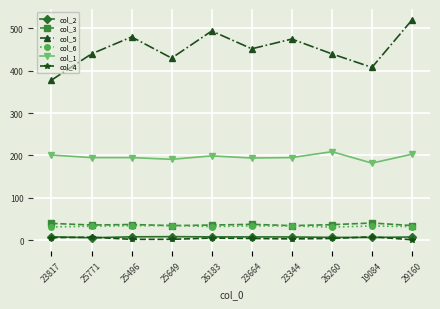

What is the spread (max minus min) of values at 25771?

434.3